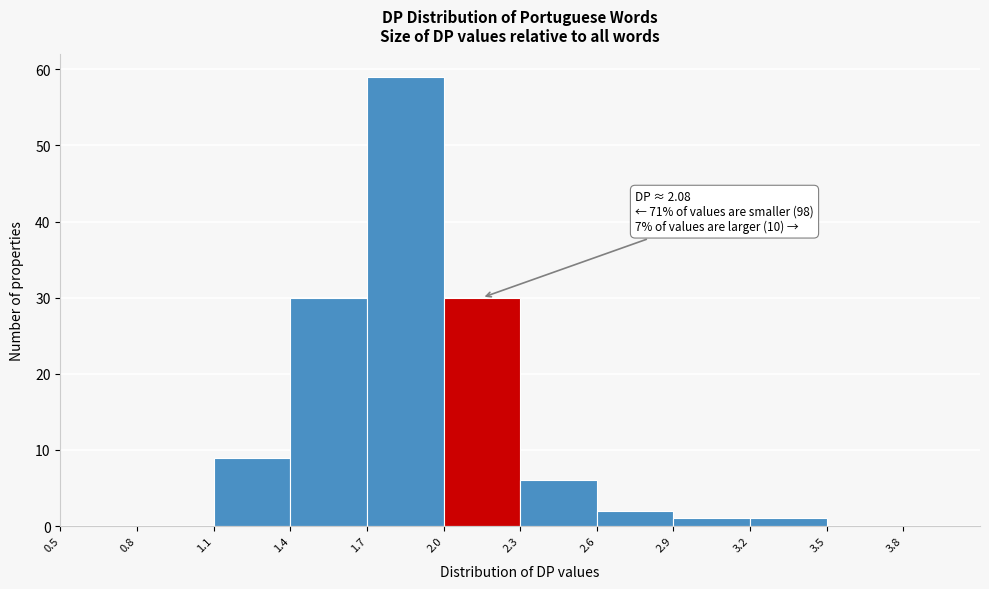

Which range on the x-axis has the tallest bar?

1.7 to 2.0